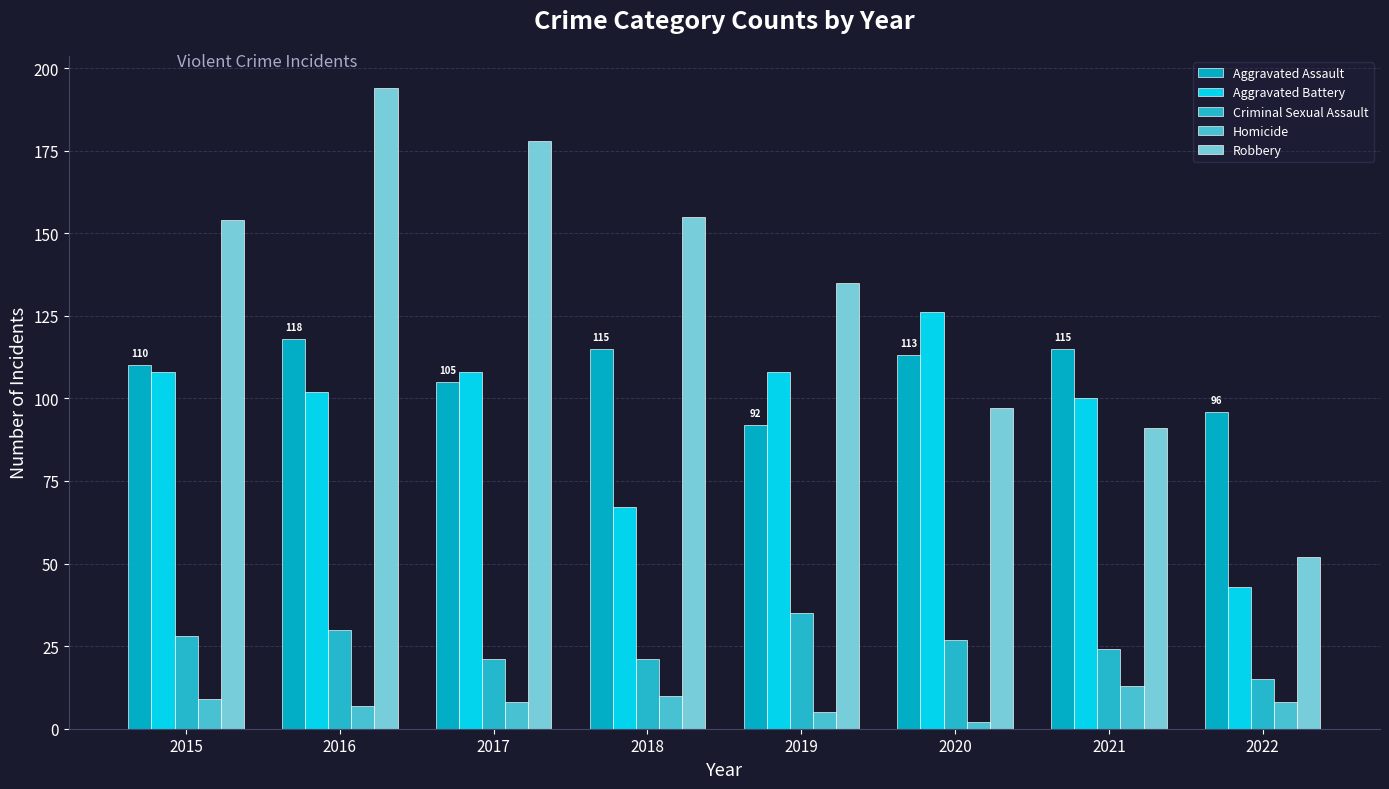

Reading right to left, transcribe all the data shown in this chart.

Aggravated Assault: 2022=96	2021=115	2020=113	2019=92	2018=115	2017=105	2016=118	2015=110
Aggravated Battery: 2022=43	2021=100	2020=126	2019=108	2018=67	2017=108	2016=102	2015=108
Criminal Sexual Assault: 2022=15	2021=24	2020=27	2019=35	2018=21	2017=21	2016=30	2015=28
Homicide: 2022=8	2021=13	2020=2	2019=5	2018=10	2017=8	2016=7	2015=9
Robbery: 2022=52	2021=91	2020=97	2019=135	2018=155	2017=178	2016=194	2015=154